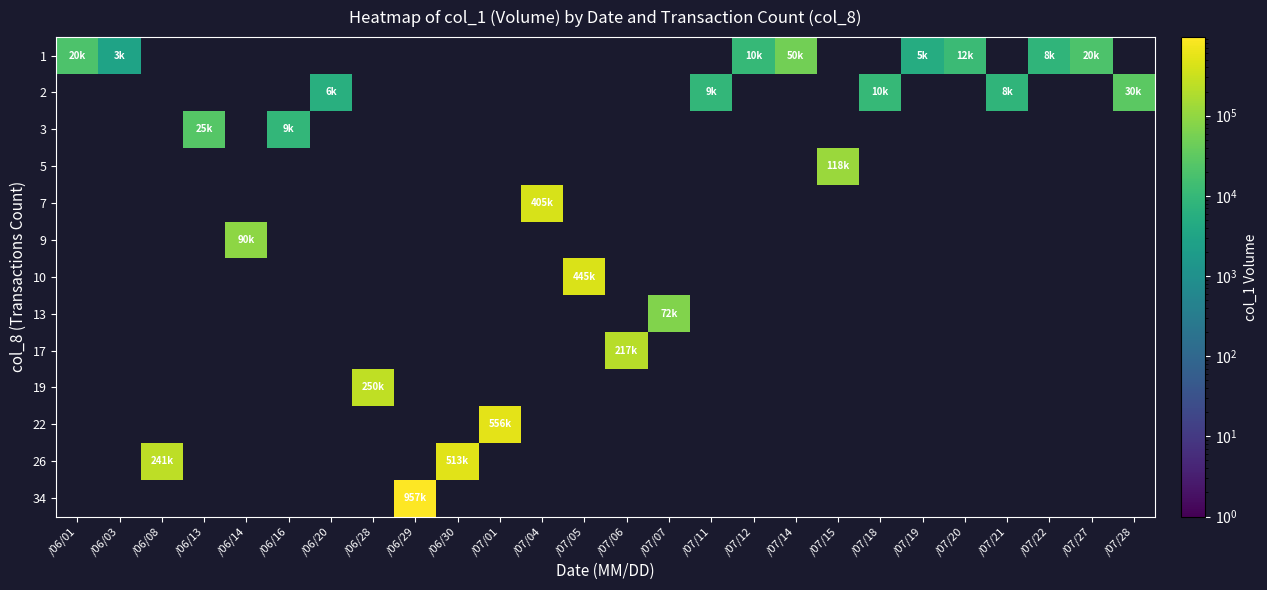

Is the value of 17 at /07/04 greater than the value of 5 at /06/30?

No